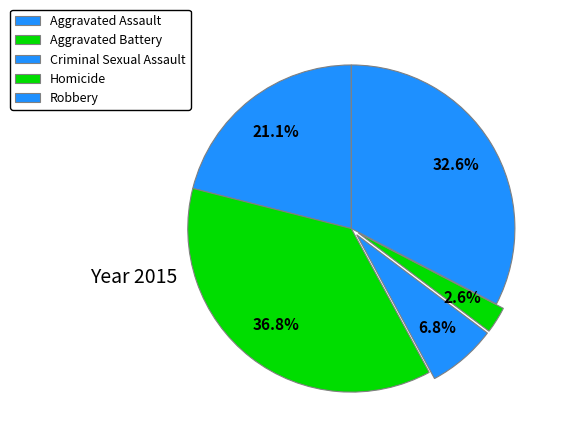

Rank the categories by value from lowest to highest.

Homicide, Criminal Sexual Assault, Aggravated Assault, Robbery, Aggravated Battery